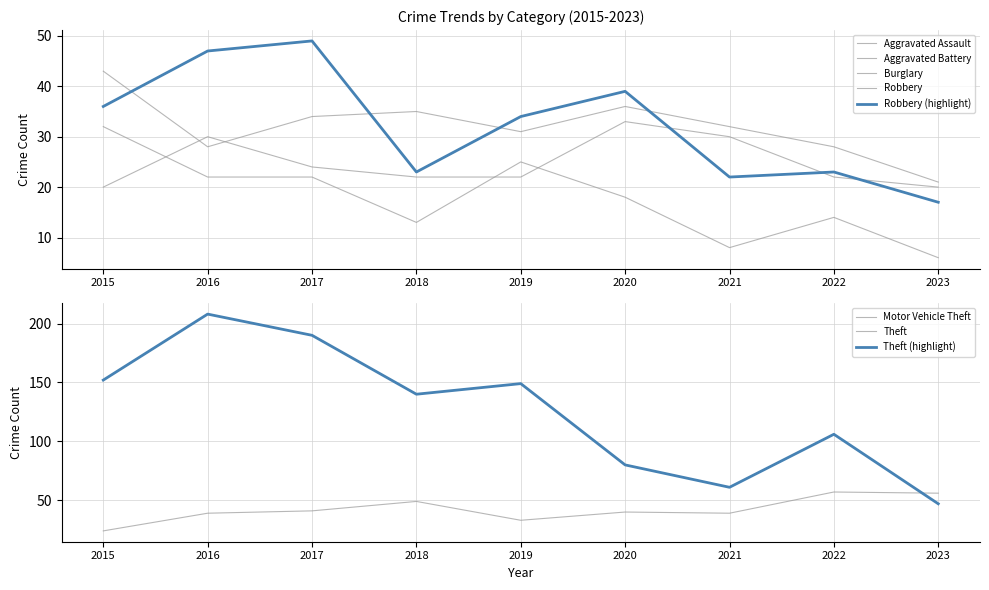

At which label does Aggravated Battery reach its minimum?

2023